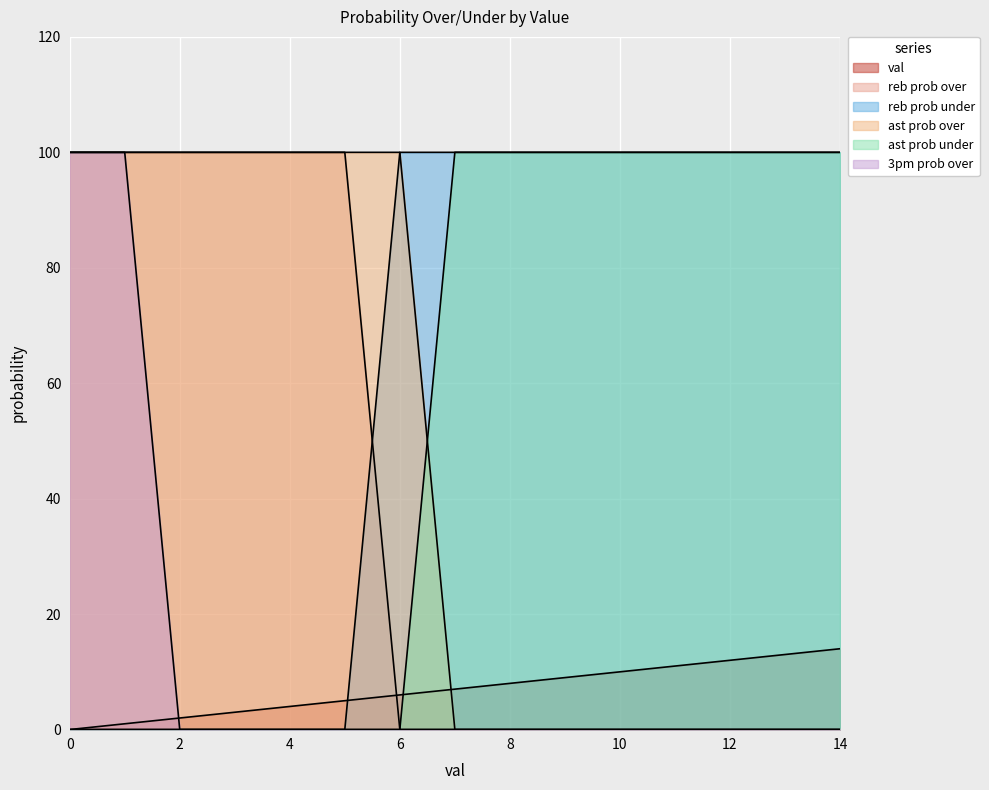

True or false: ast prob over has a value of 100 at 2.

True